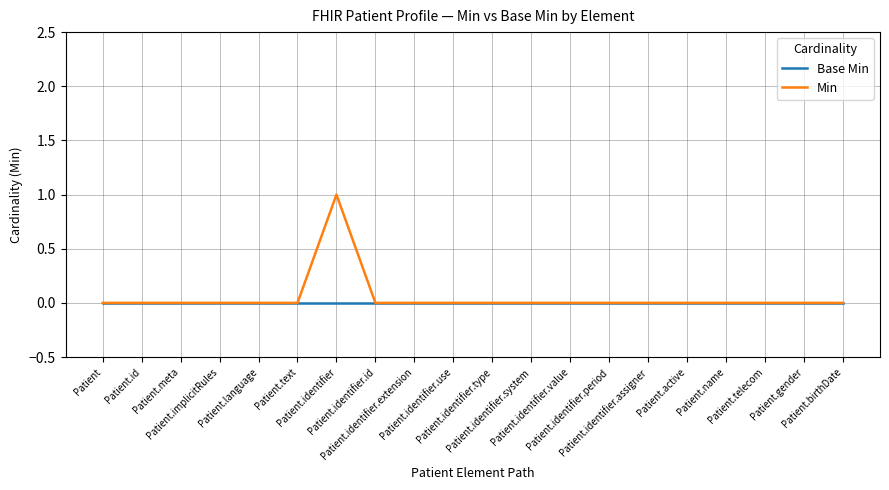

What is the sum of all Min values?

1